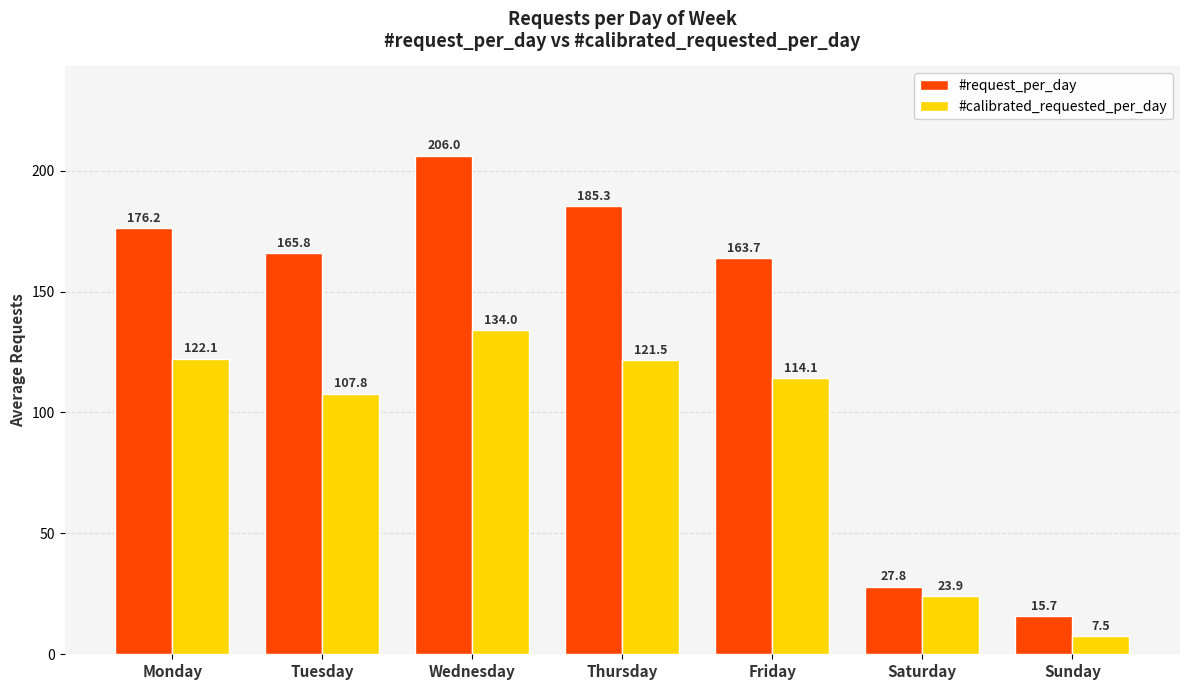

What is the value of the #calibrated_requested_per_day bar at the 1st from the left?

122.1